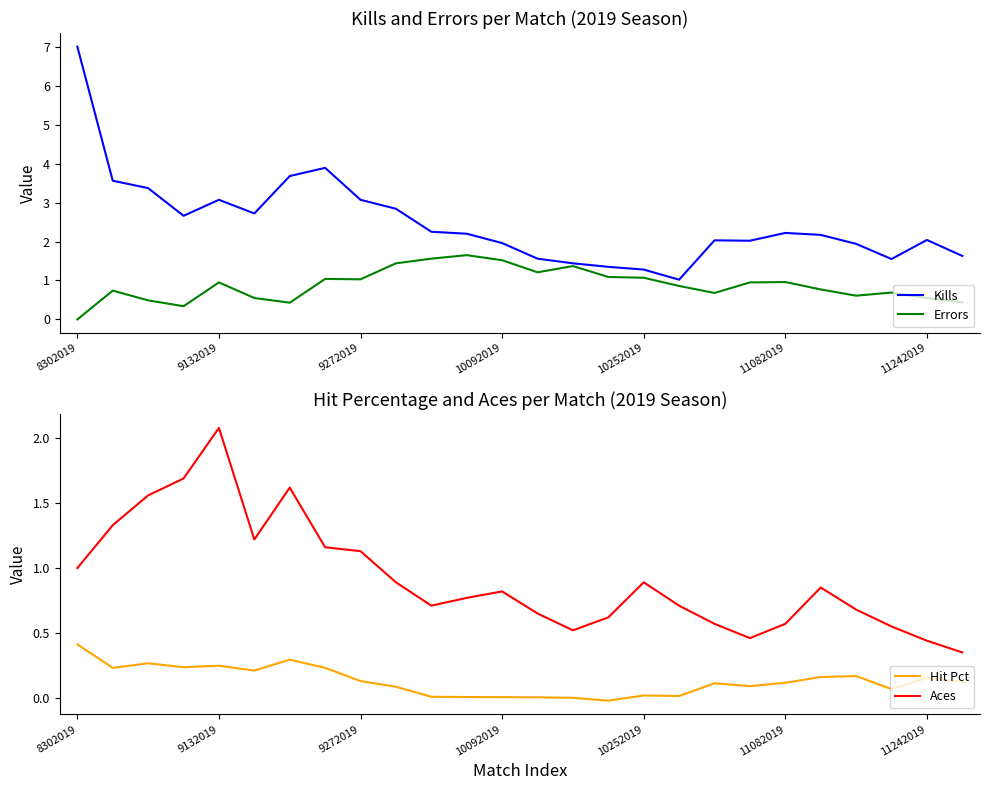

What is the maximum value for Hit Pct?

0.4